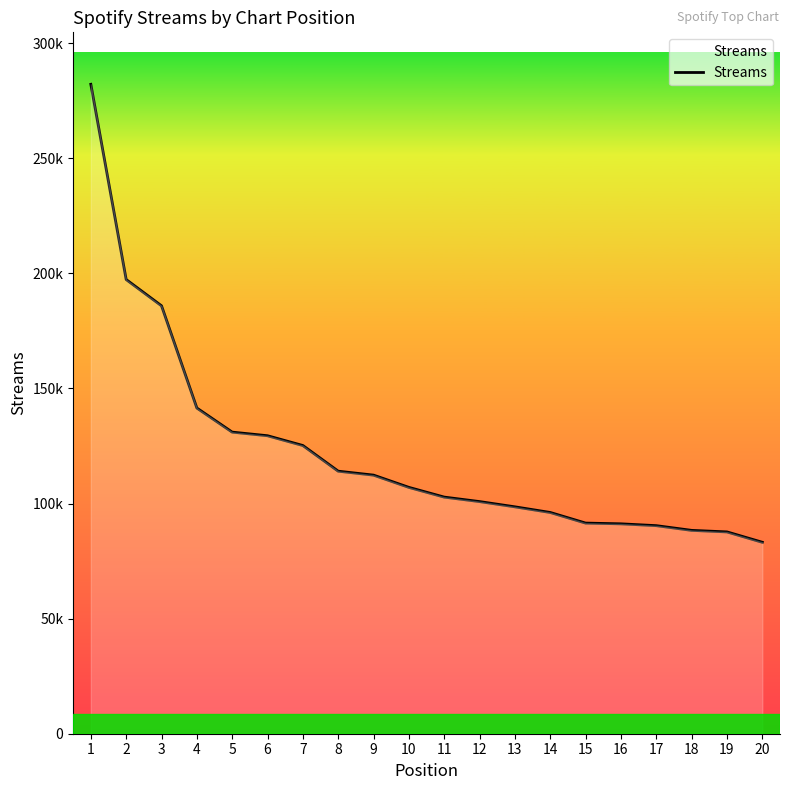

Does the chart display data point markers on the line(s)?

No